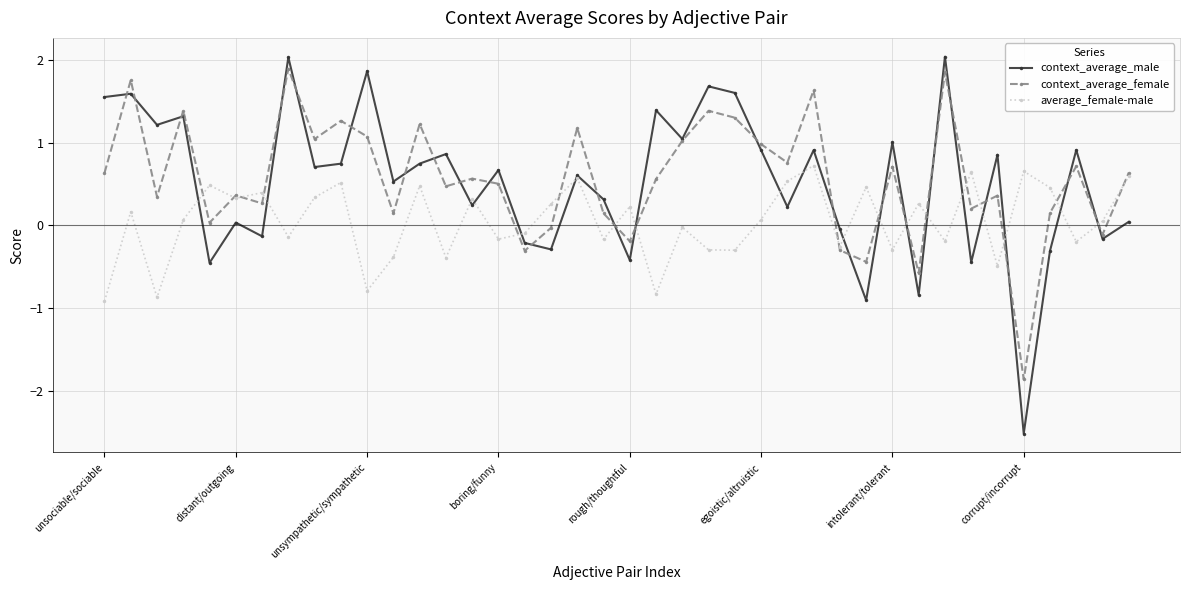

At how many categories does at least one series exceed -2?

40